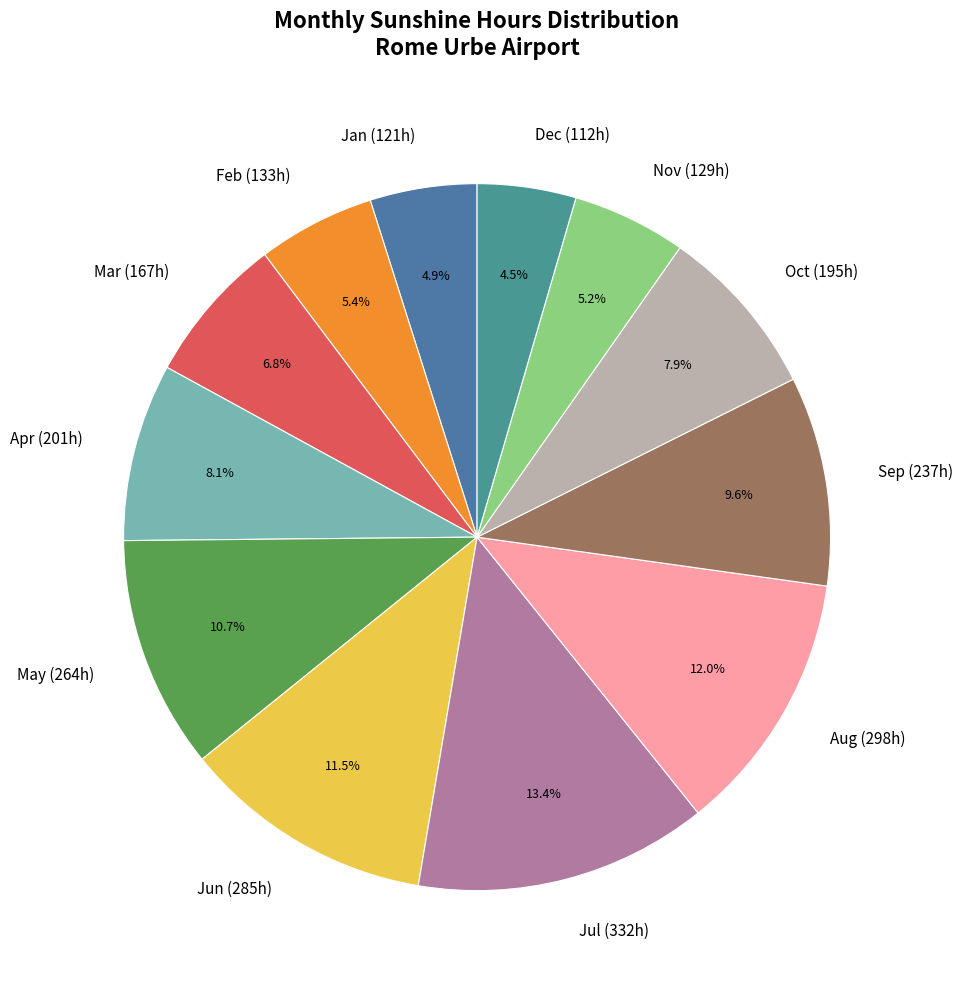

What is the ratio of the value at Jul to the value at Nov?

2.6